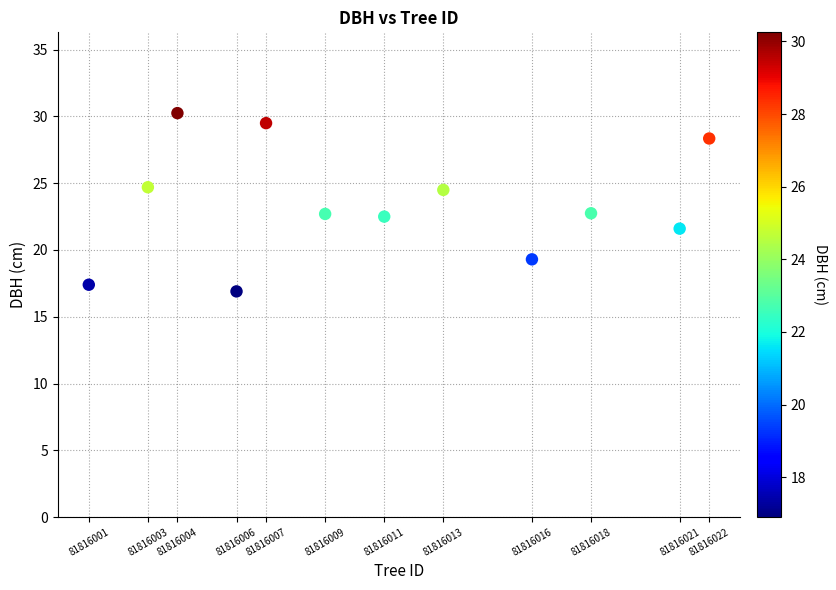

What is the average Y value?

23.4